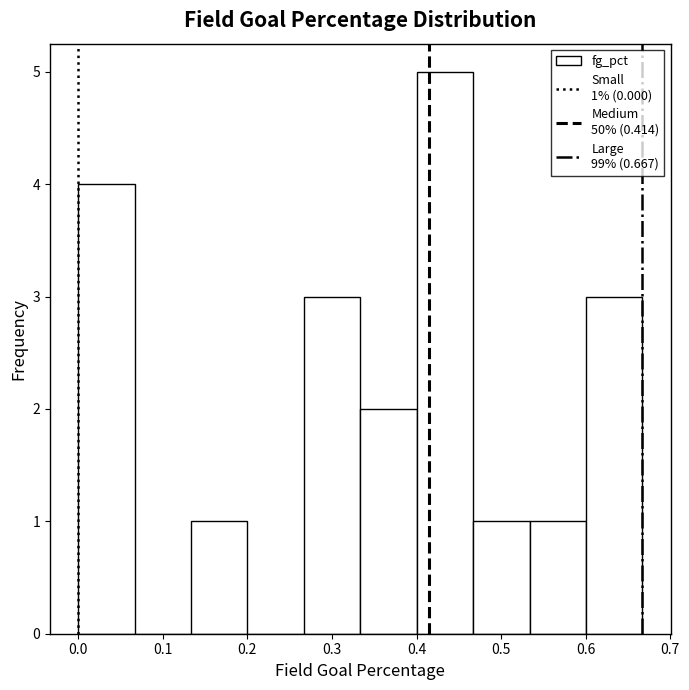

Over which range of the x-axis is the bar tallest?

0.40 to 0.47